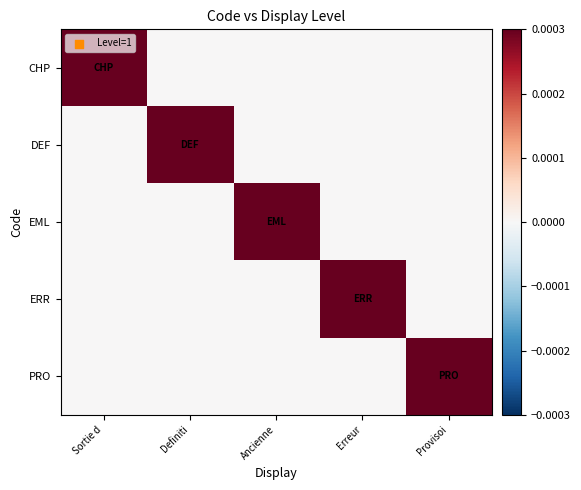

Between Ancienne and Definiti, which is larger?

Ancienne